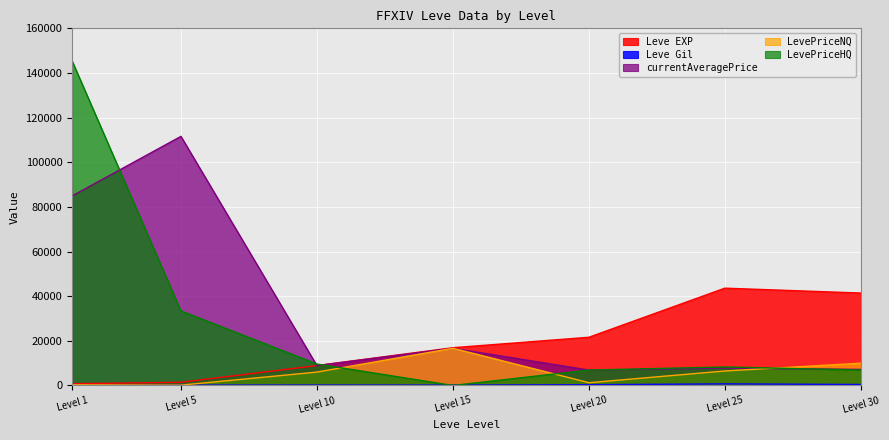

Reading right to left, extract all data points from this chart.

Leve EXP: 30=41410	25=43600	20=21600	15=16920	10=8930	5=1420	1=800
Leve Gil: 30=440	25=715	20=344	15=174	10=191	5=169	1=113
currentAveragePrice: 30=7199	25=7785	20=6900	15=16677	10=8896	5=111603	1=84918
LevePriceNQ: 30=10000	25=6499	20=1248	15=16677	10=6004	5=160	1=309
LevePriceHQ: 30=6888	25=8299	20=6900	15=0	10=9619	5=33400	1=145352